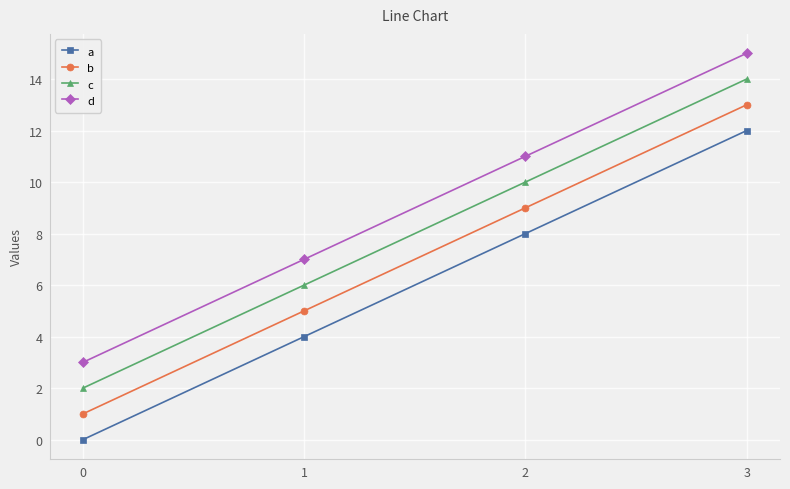

Reading left to right, list all the values displayed in this chart.

a: 0	4	8	12
b: 1	5	9	13
c: 2	6	10	14
d: 3	7	11	15